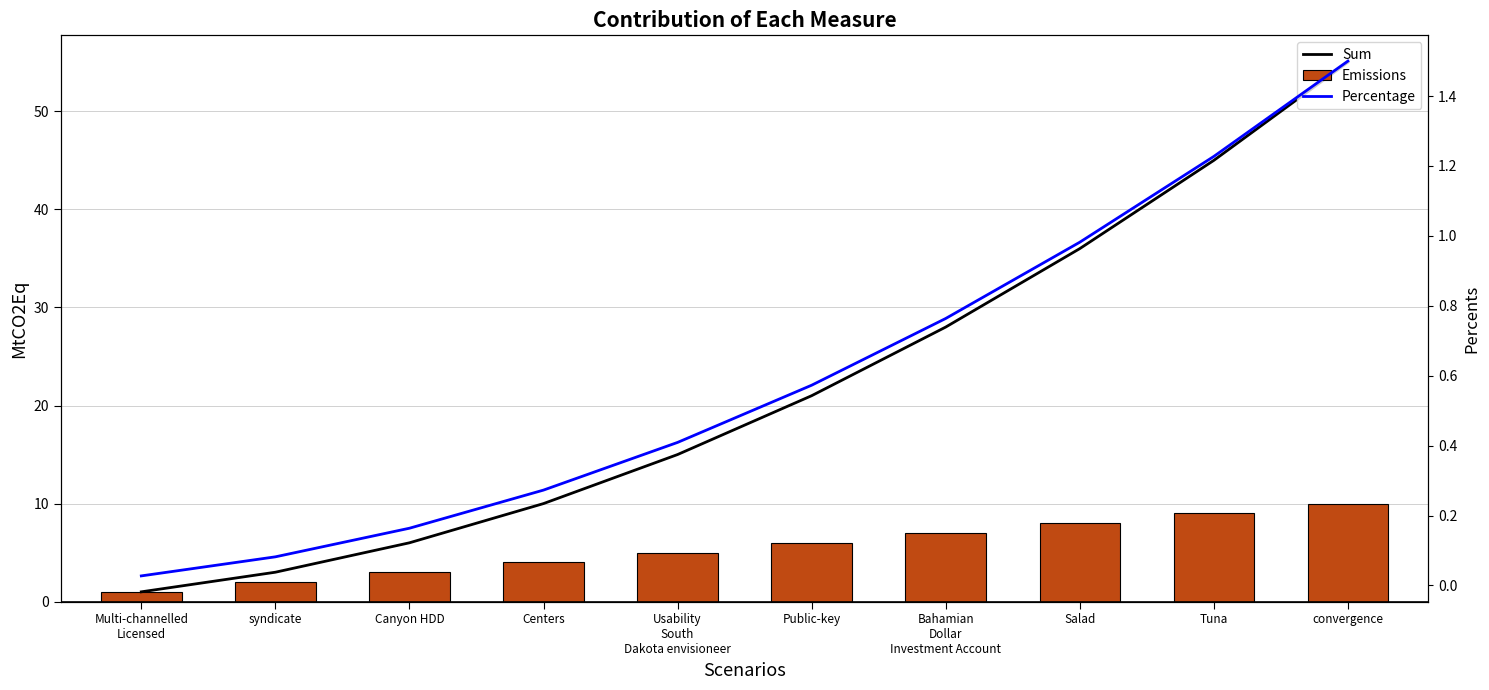

The Sum series shows 3.0 at syndicate. True or false?

True